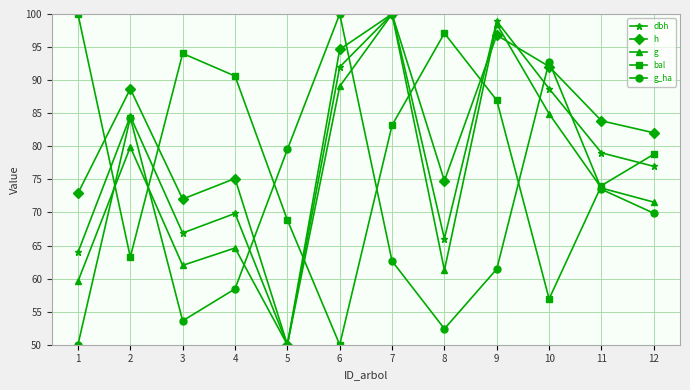

Does the chart display data point markers on the line(s)?

Yes